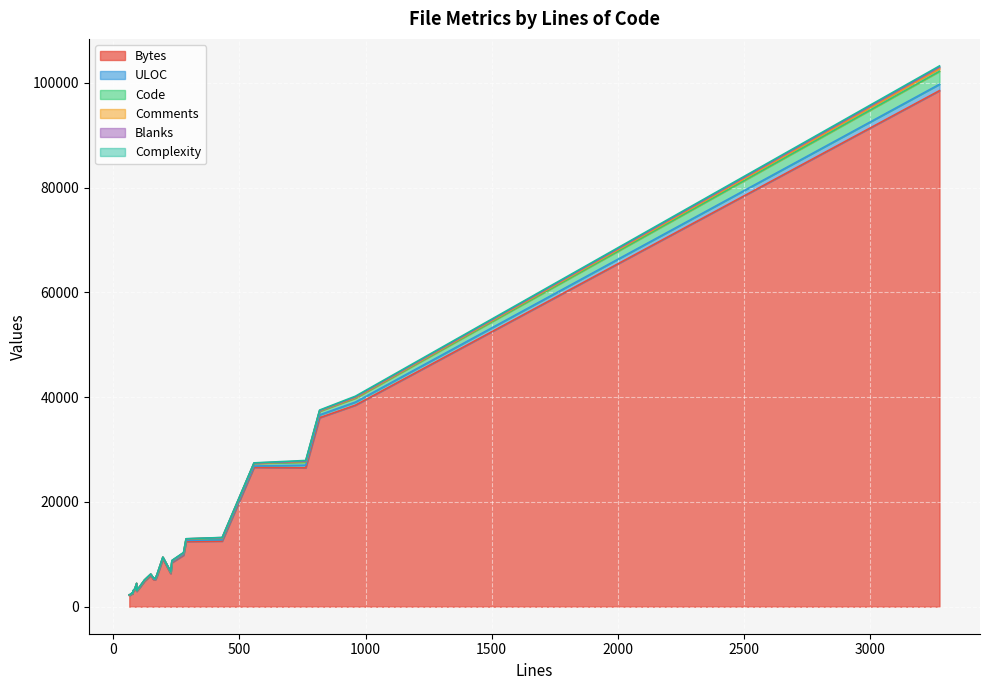

Reading left to right, list all the values displayed in this chart.

Bytes: 818=36075	77=2421	96=3137	64=2163	173=5719	279=9825	166=5196	167=5133	94=2949	93=4312	77=2554	68=2221	160=5160	558=26594	289=12447	763=26505	149=5965	86=3261	79=2896	197=9119	124=4852	960=38469	93=2927	233=8425	103=3503	432=12516	228=6318	3274=98507
ULOC: 818=542	77=64	96=74	64=54	173=127	279=185	166=123	167=111	94=75	93=49	77=65	68=39	160=125	558=257	289=216	763=512	149=102	86=69	79=57	197=140	124=109	960=590	93=70	233=138	103=82	432=241	228=133	3274=1217
Code: 818=689	77=53	96=71	64=39	173=146	279=230	166=132	167=138	94=66	93=80	77=53	68=55	160=111	558=493	289=250	763=561	149=122	86=64	79=56	197=157	124=94	960=751	93=62	233=172	103=73	432=289	228=110	3274=2469
Comments: 818=63	77=16	96=14	64=16	173=16	279=27	166=17	167=15	94=15	93=0	77=15	68=0	160=29	558=15	289=21	763=138	149=16	86=16	79=16	197=23	124=22	960=74	93=15	233=17	103=15	432=99	228=89	3274=509
Blanks: 818=66	77=8	96=11	64=9	173=11	279=22	166=17	167=14	94=13	93=13	77=9	68=13	160=20	558=50	289=18	763=64	149=11	86=6	79=7	197=17	124=8	960=135	93=16	233=44	103=15	432=44	228=29	3274=296
Complexity: 818=98	77=7	96=9	64=2	173=18	279=57	166=18	167=15	94=5	93=0	77=4	68=0	160=18	558=44	289=17	763=133	149=29	86=5	79=5	197=15	124=4	960=162	93=13	233=37	103=12	432=25	228=18	3274=227